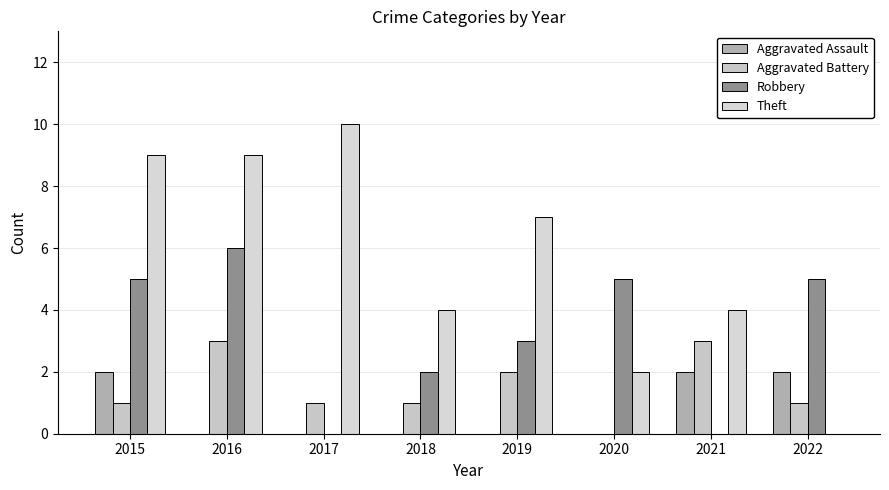

Is it true that Aggravated Battery equals 3 at 2021?

True